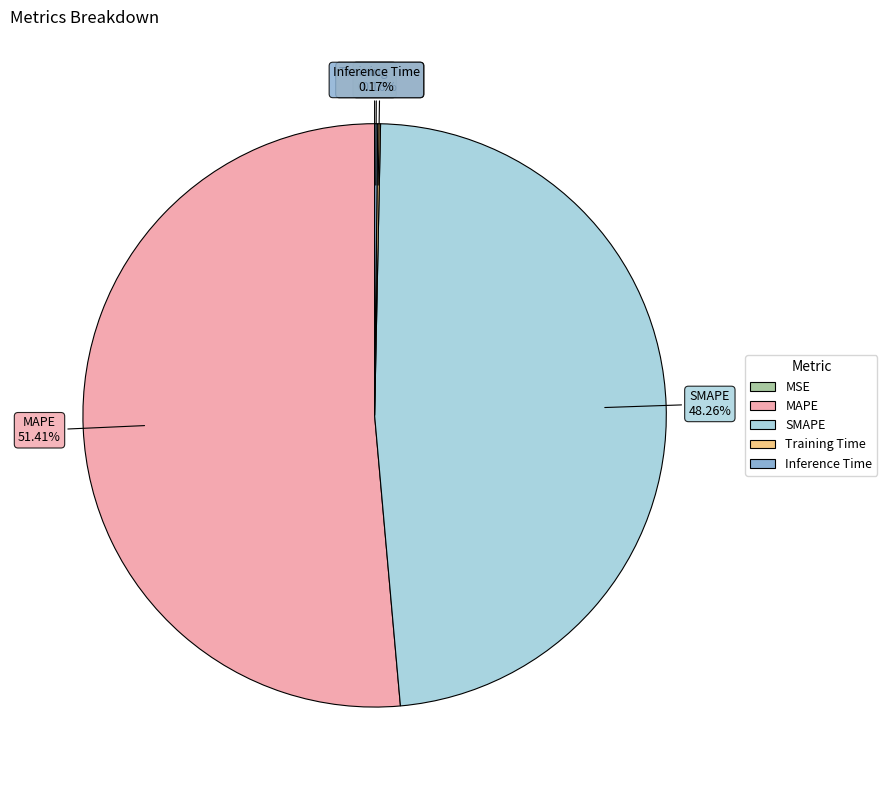

What is the largest slice in the pie chart?

MAPE